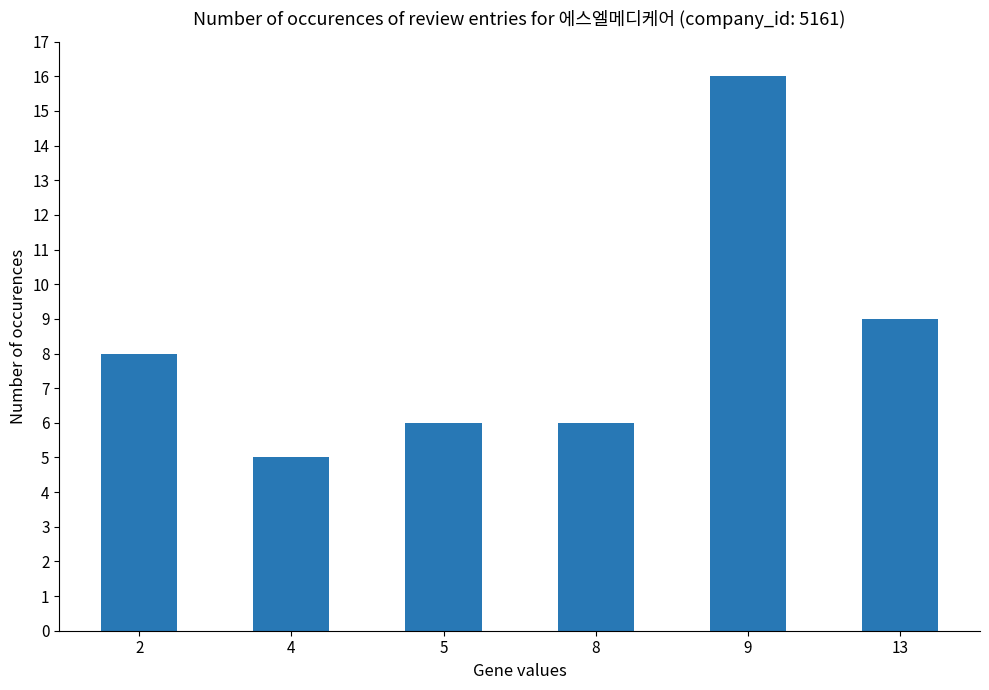

Which label corresponds to the smallest value in the chart?

4